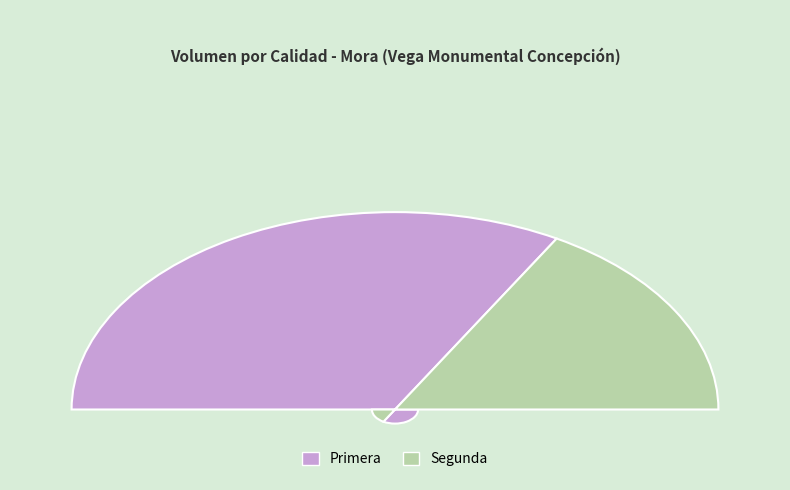

How many slices are in this pie chart?

2